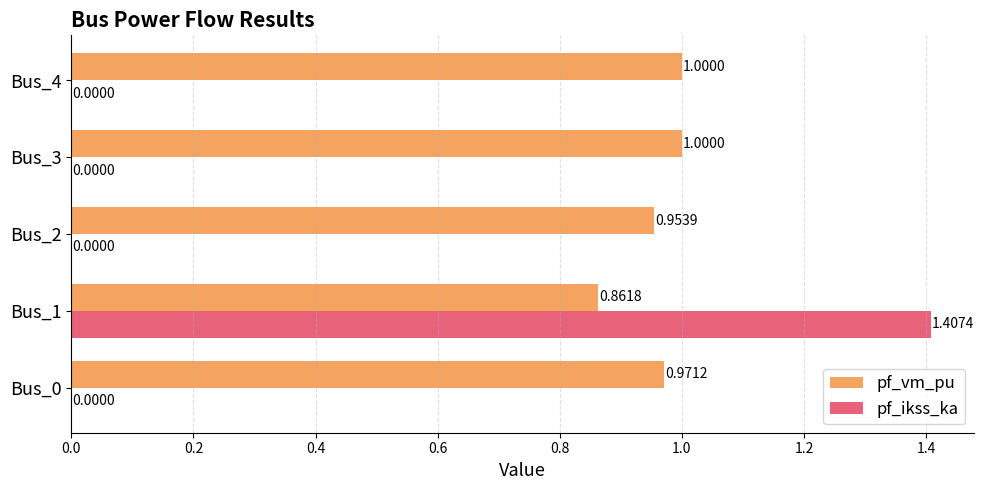

Is the value of pf_vm_pu at Bus_0 greater than the value of pf_ikss_ka at Bus_3?

Yes